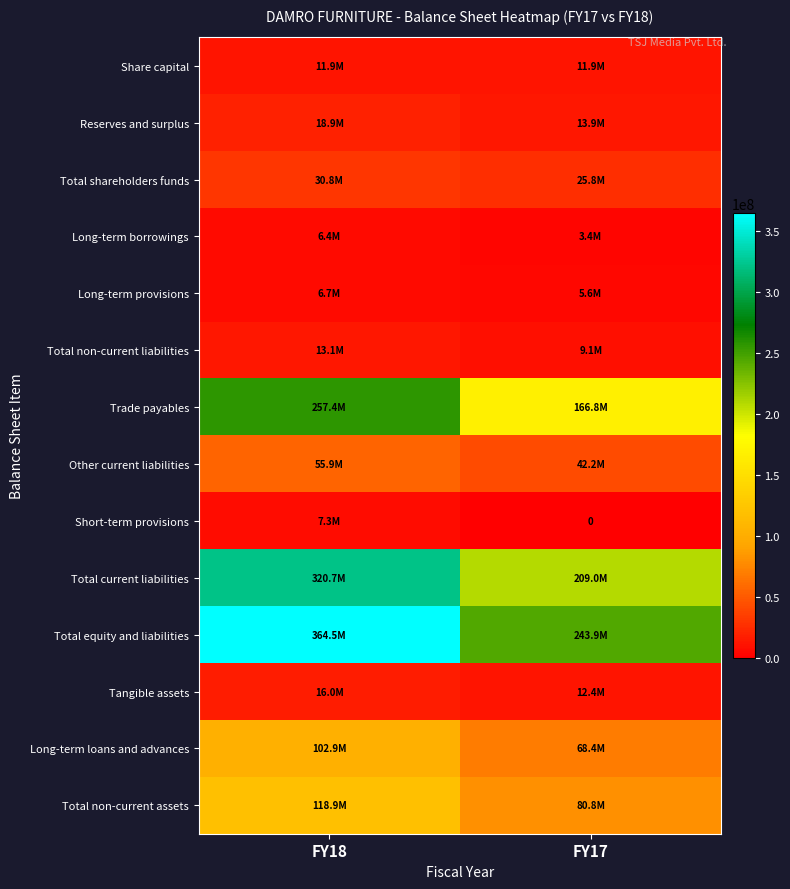

How many values in the Total non-current assets series are below 118897696?

1